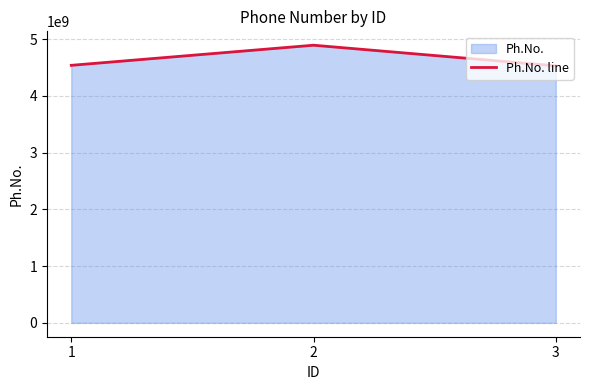

Rank the categories by value from lowest to highest.

3, 1, 2